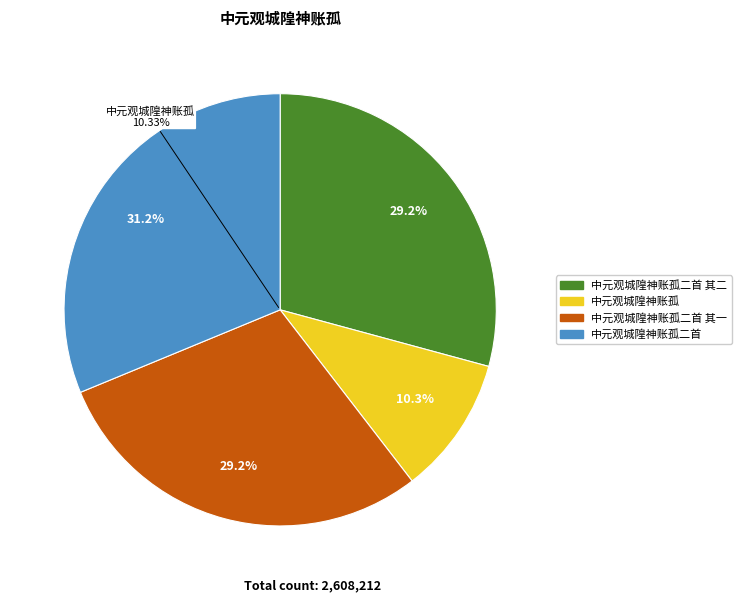

Is there any slice that represents more than half of the pie?

No